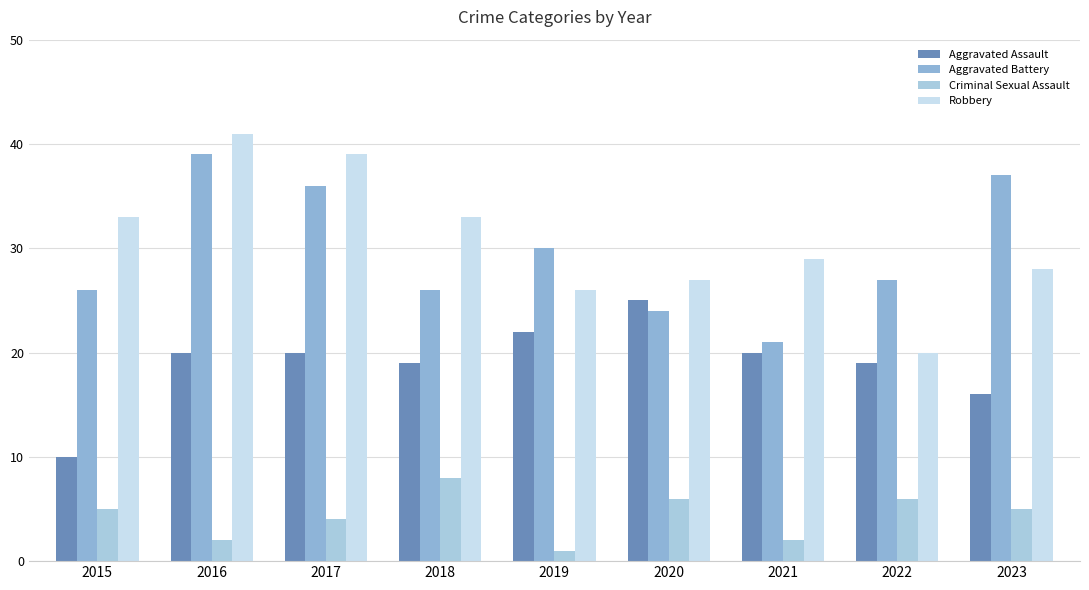

Is it true that Criminal Sexual Assault equals 9 at 2015?

False